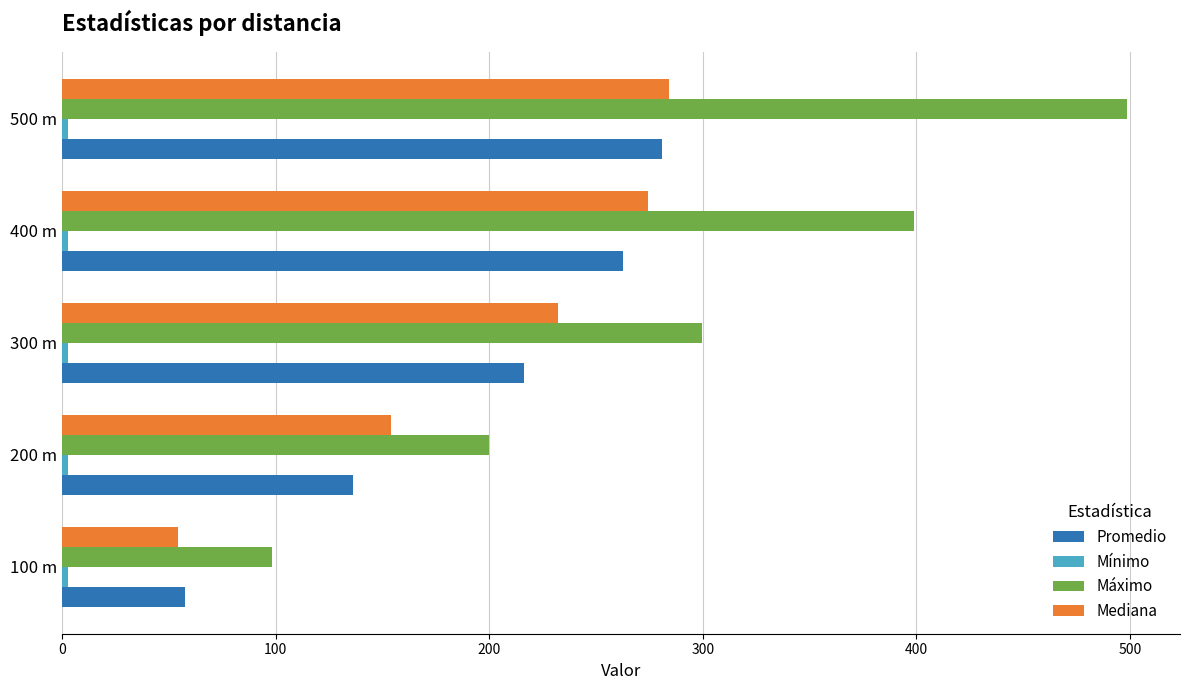

What is the difference between the maximum and second lowest values in the Promedio series?

144.9